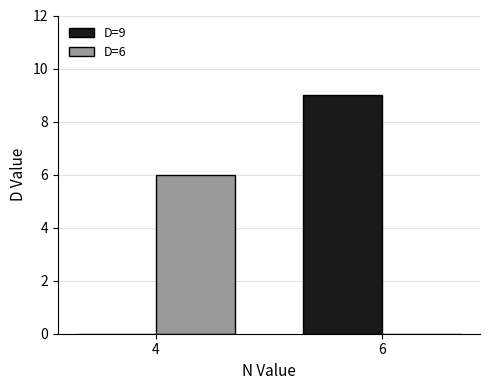

Which category has the highest value across all series?

6